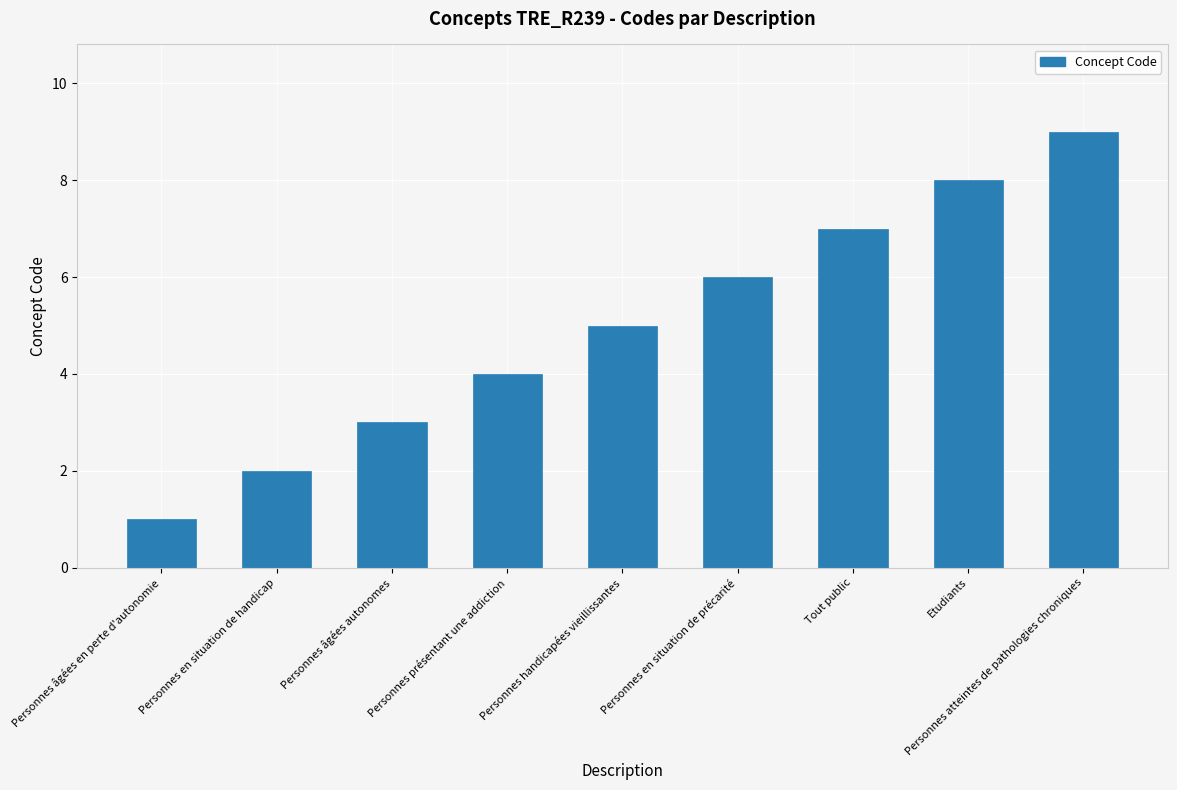

What position from the left is Personnes en situation de précarité?

6